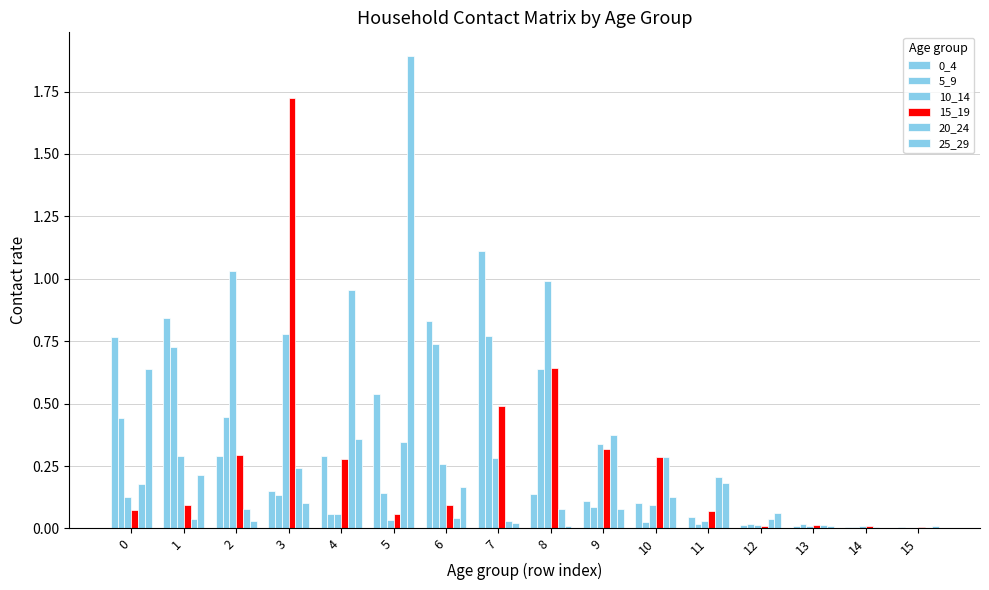

The 15_19 series shows 0.3 at 7. True or false?

False